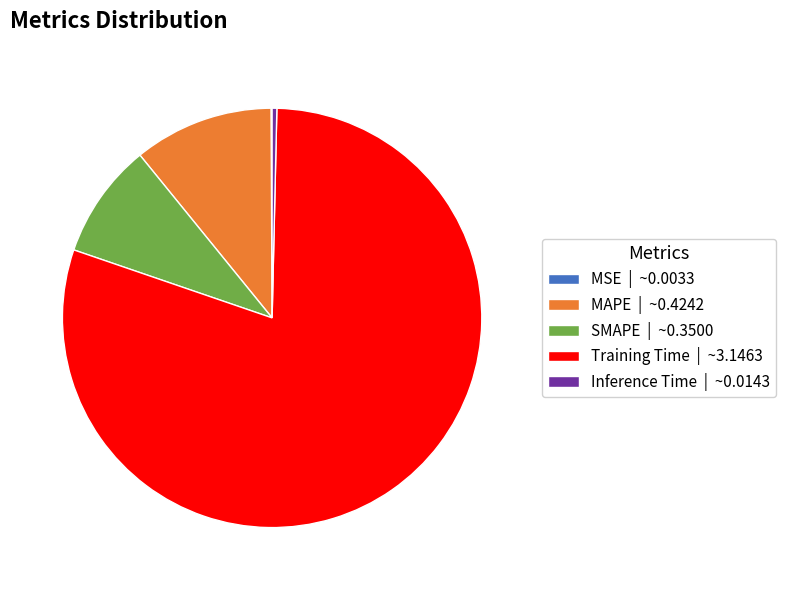

Which has a higher value, Inference Time | ~0.0143 or Training Time | ~3.1463?

Training Time | ~3.1463